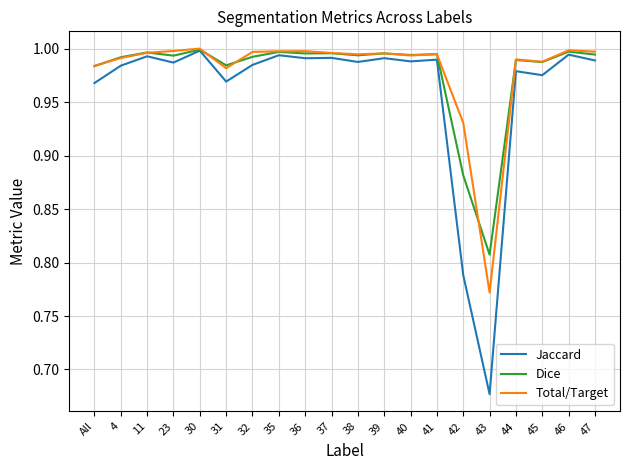

What is the sum of all Dice values?

19.6